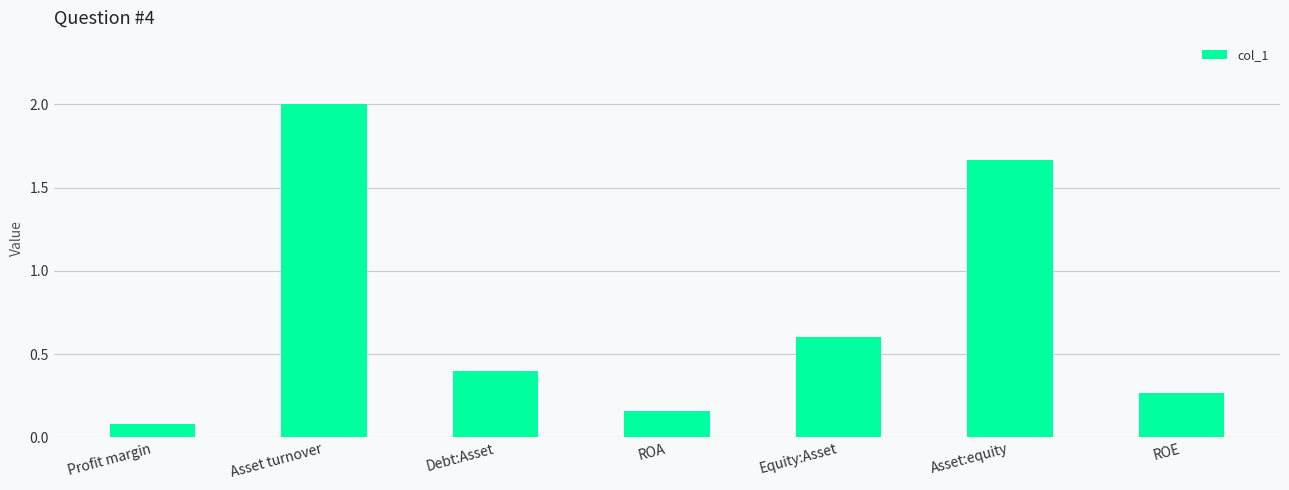

Where is the data nearest to the value 1?

Equity:Asset